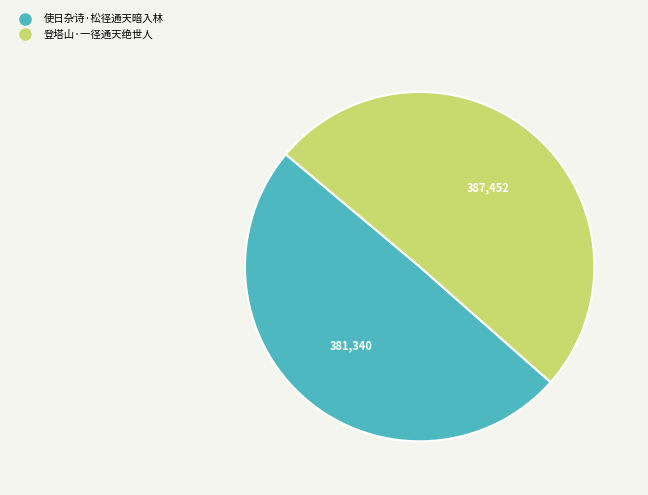

What is the largest slice in the pie chart?

登塔山·一径通天绝世人